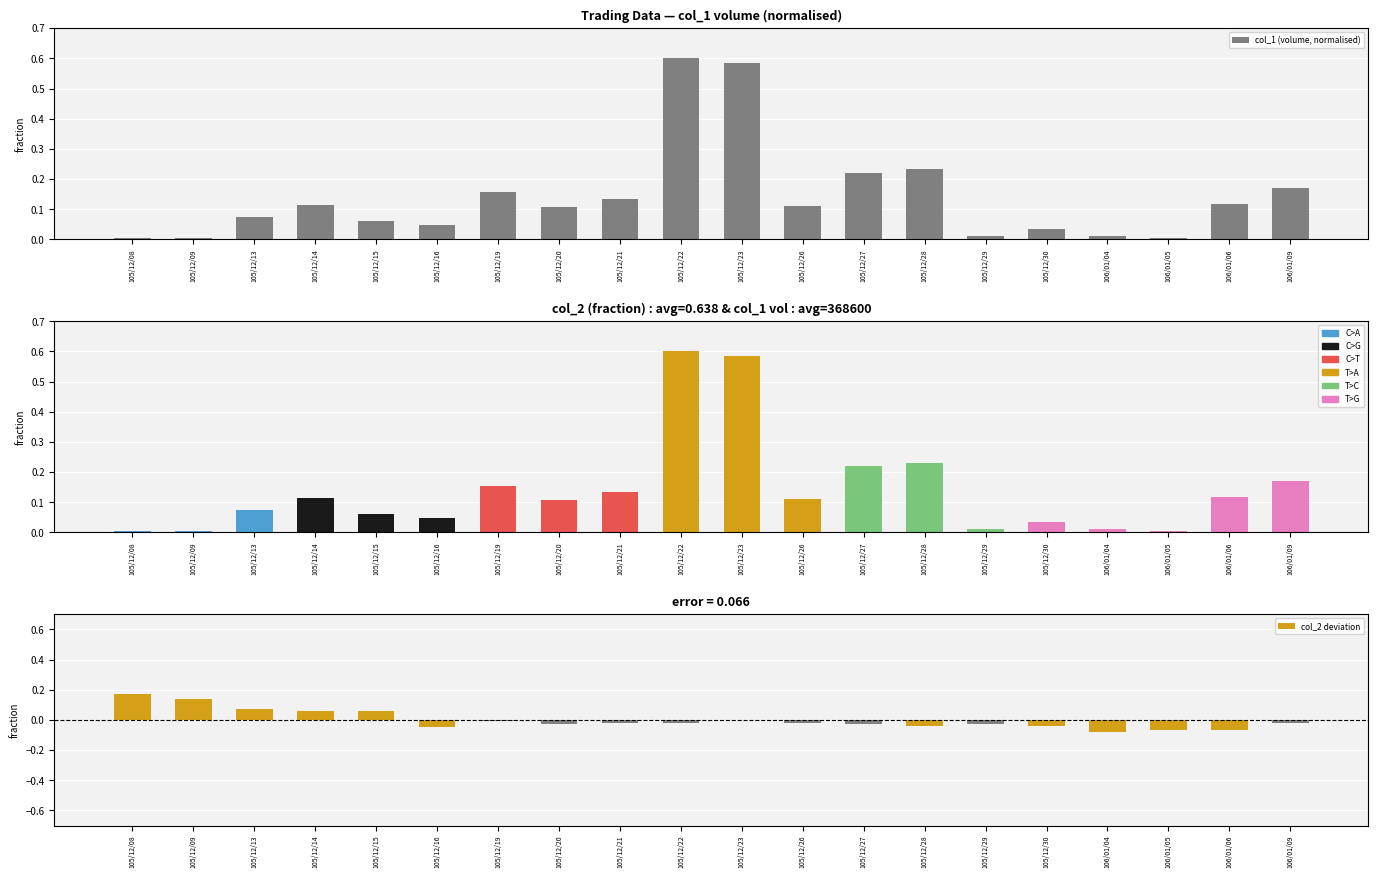

True or false: the data shows 0.0 at 106/01/05.

False